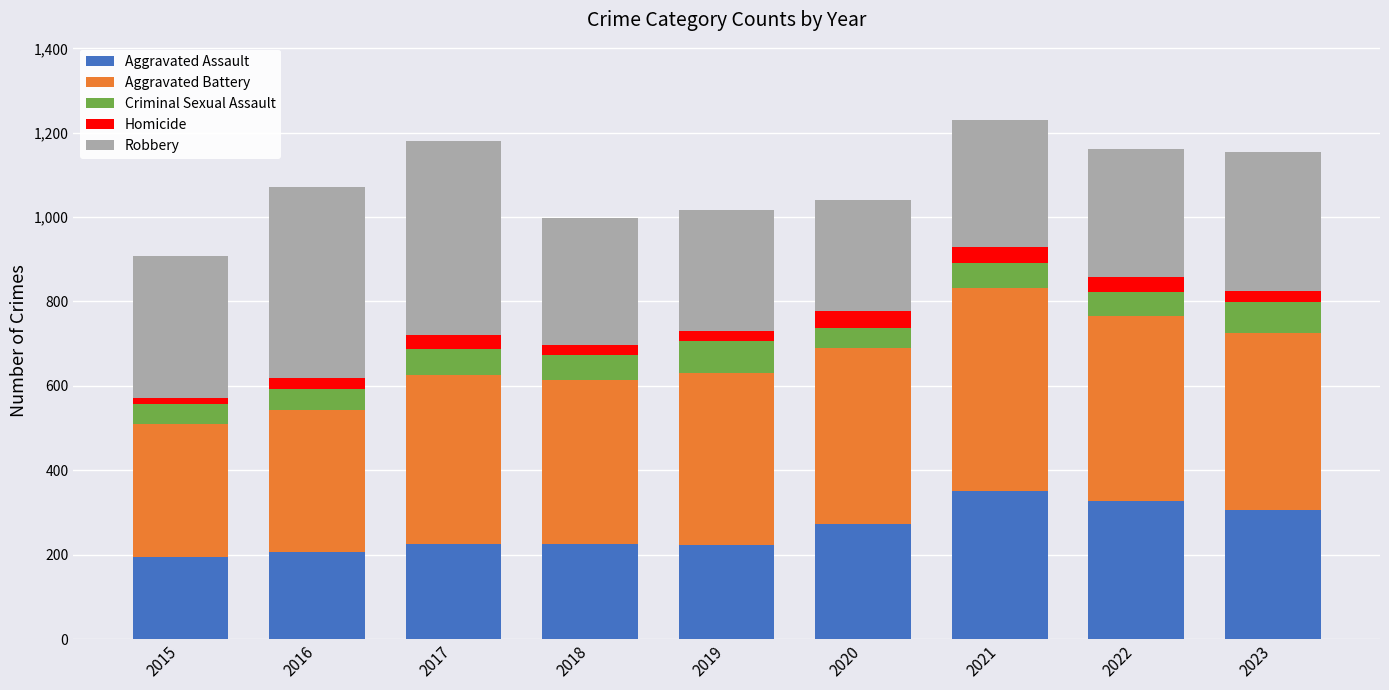

What is the maximum value for Aggravated Assault?

352